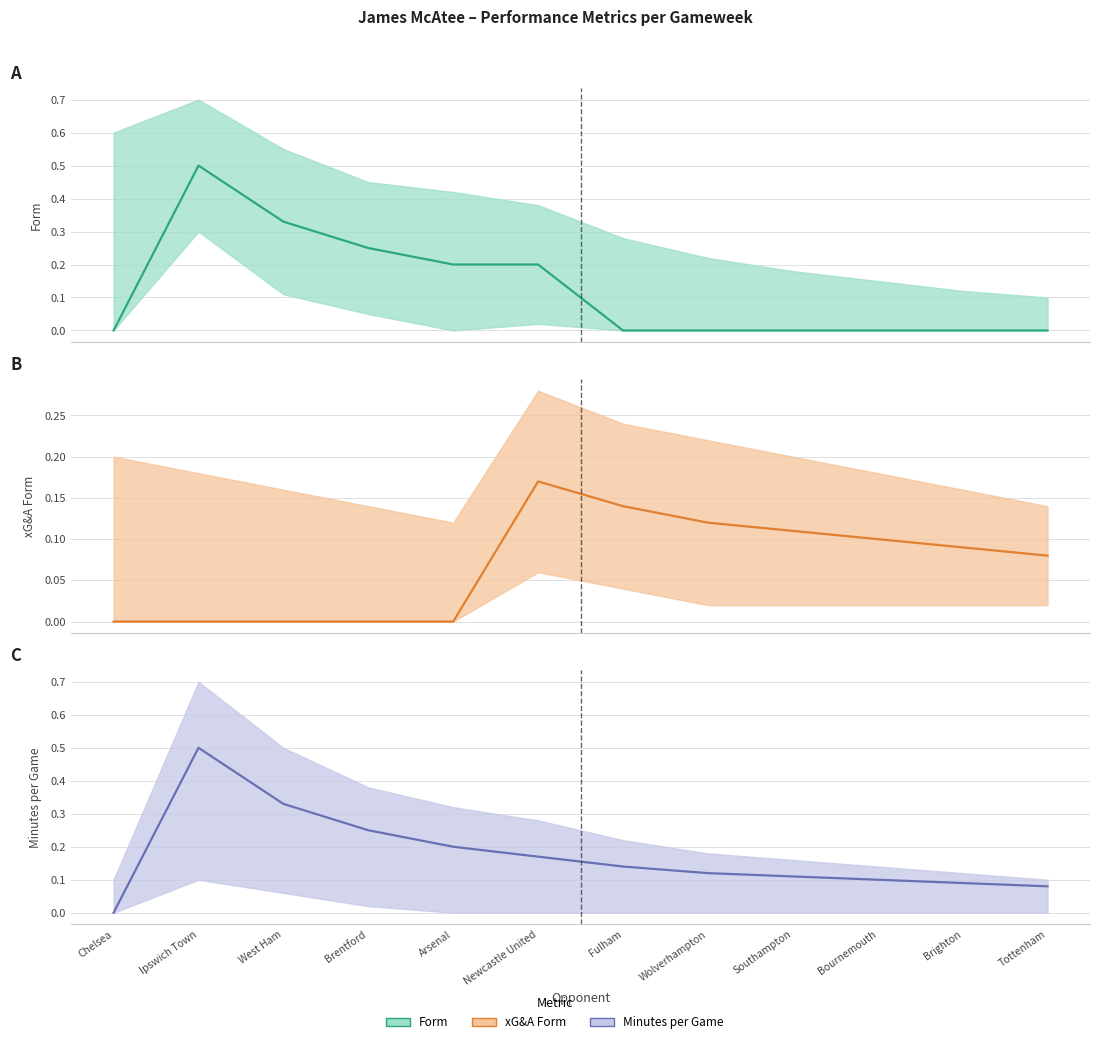

List the series in order of their overall mean, highest first.

Minutes per Game, Form, xG&A Form